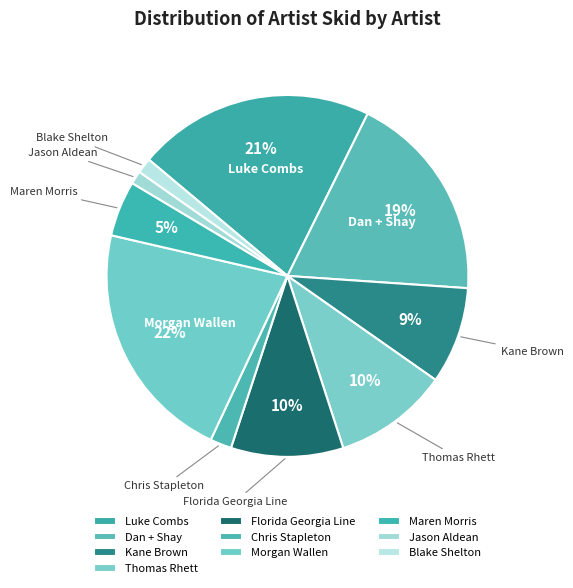

Do Luke Combs and Blake Shelton together represent more than half of the pie?

No